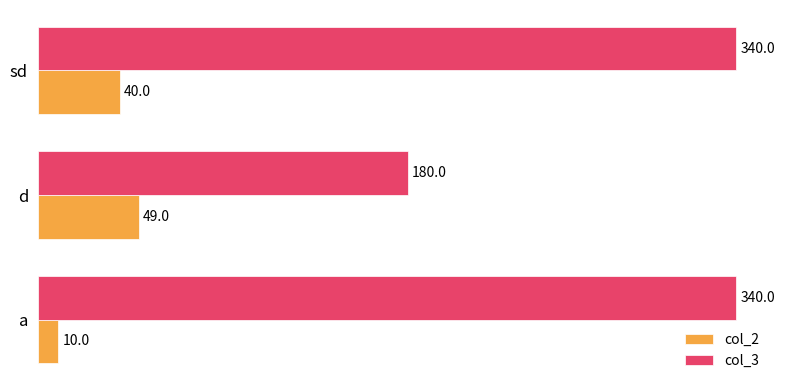

Rank the series at a from highest to lowest value.

col_3, col_2